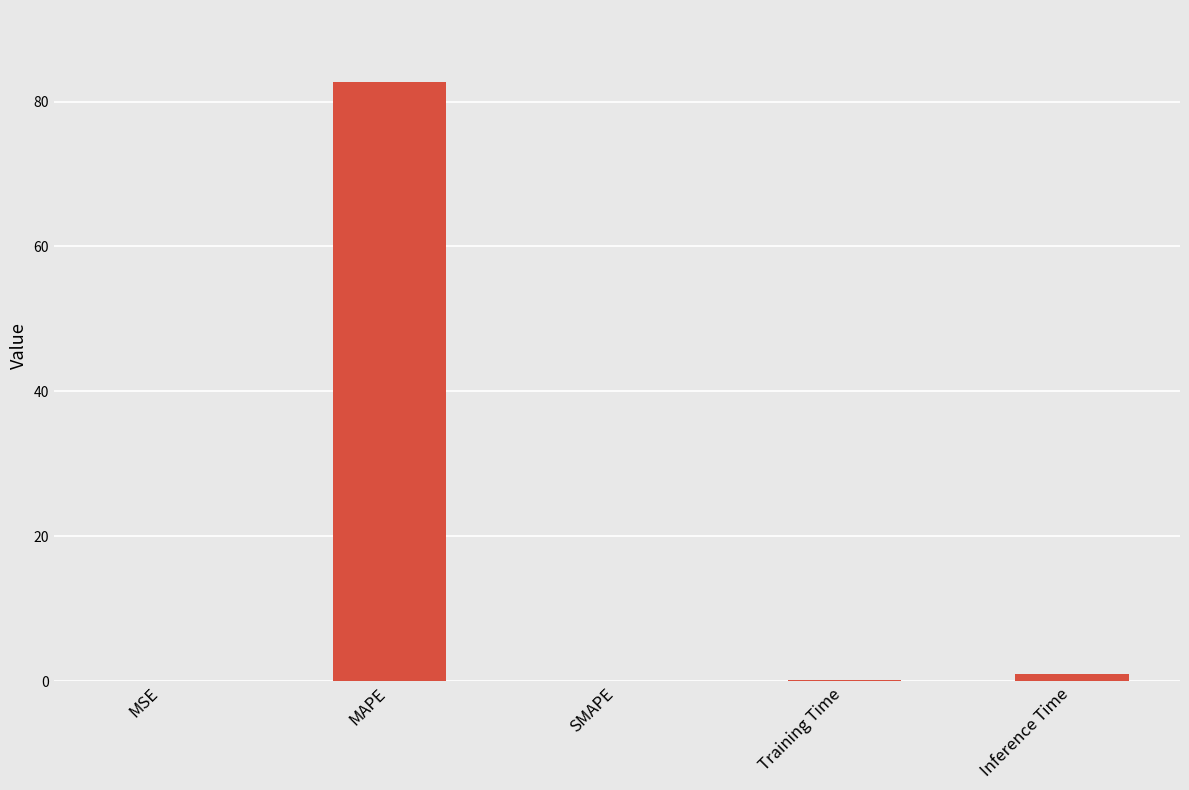

What is the sum of all values?

83.8